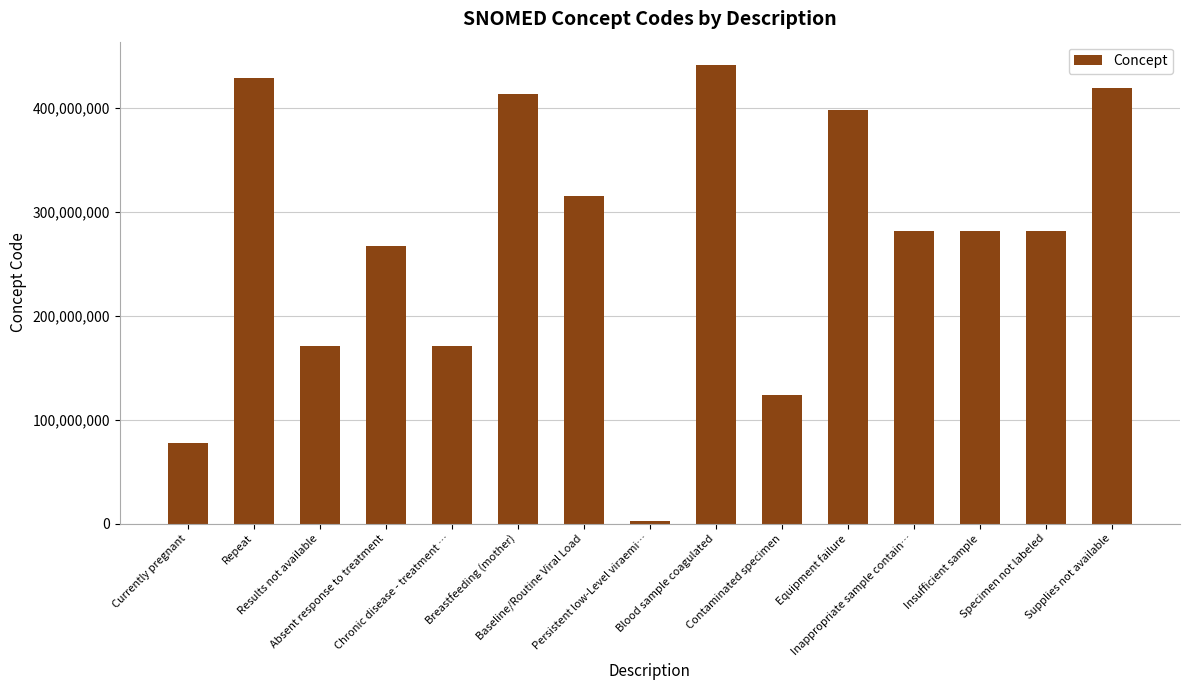

What is the change in value from Currently pregnant to Equipment failure?

+320547002